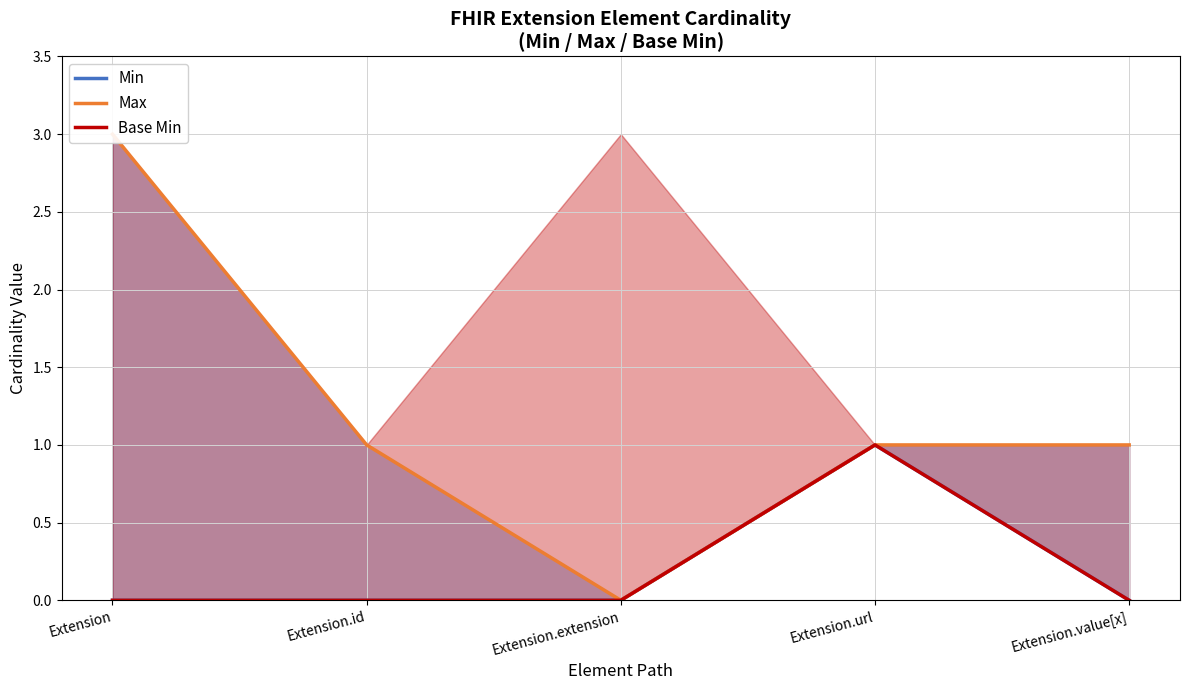

Reading left to right, list all the values displayed in this chart.

Min: Extension=0	Extension.id=0	Extension.extension=0	Extension.url=1	Extension.value[x]=0
Max: Extension=3	Extension.id=1	Extension.extension=0	Extension.url=1	Extension.value[x]=1
Base Min: Extension=0	Extension.id=0	Extension.extension=0	Extension.url=1	Extension.value[x]=0